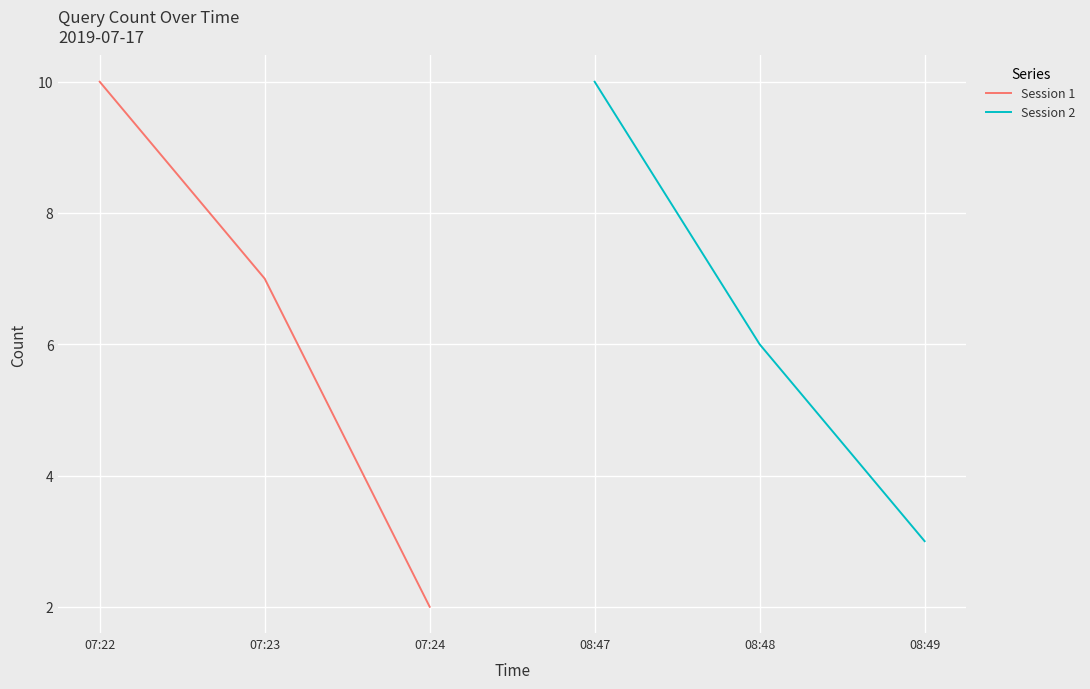

At which label is Session 1 closest to 6?

07:23